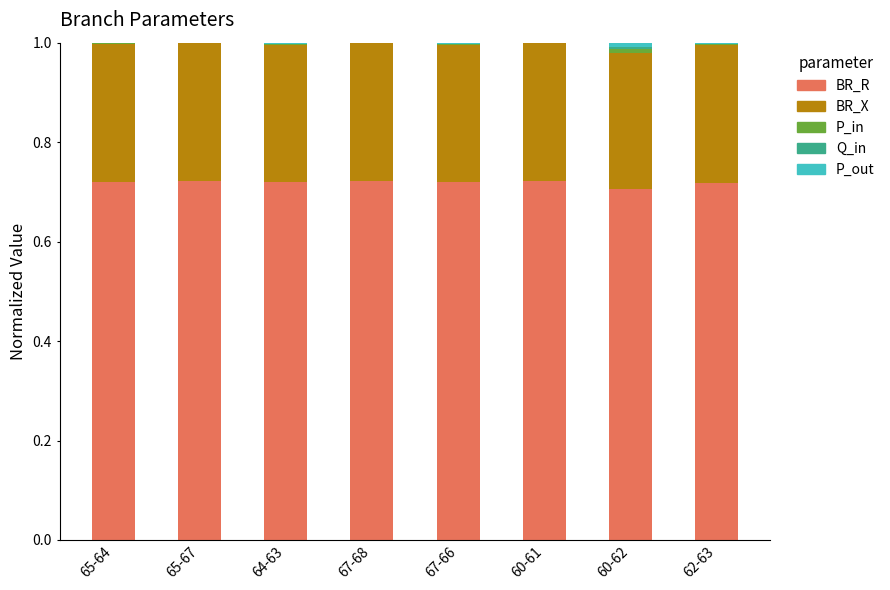

What is the approximate value of BR_X at 60-61?

0.3